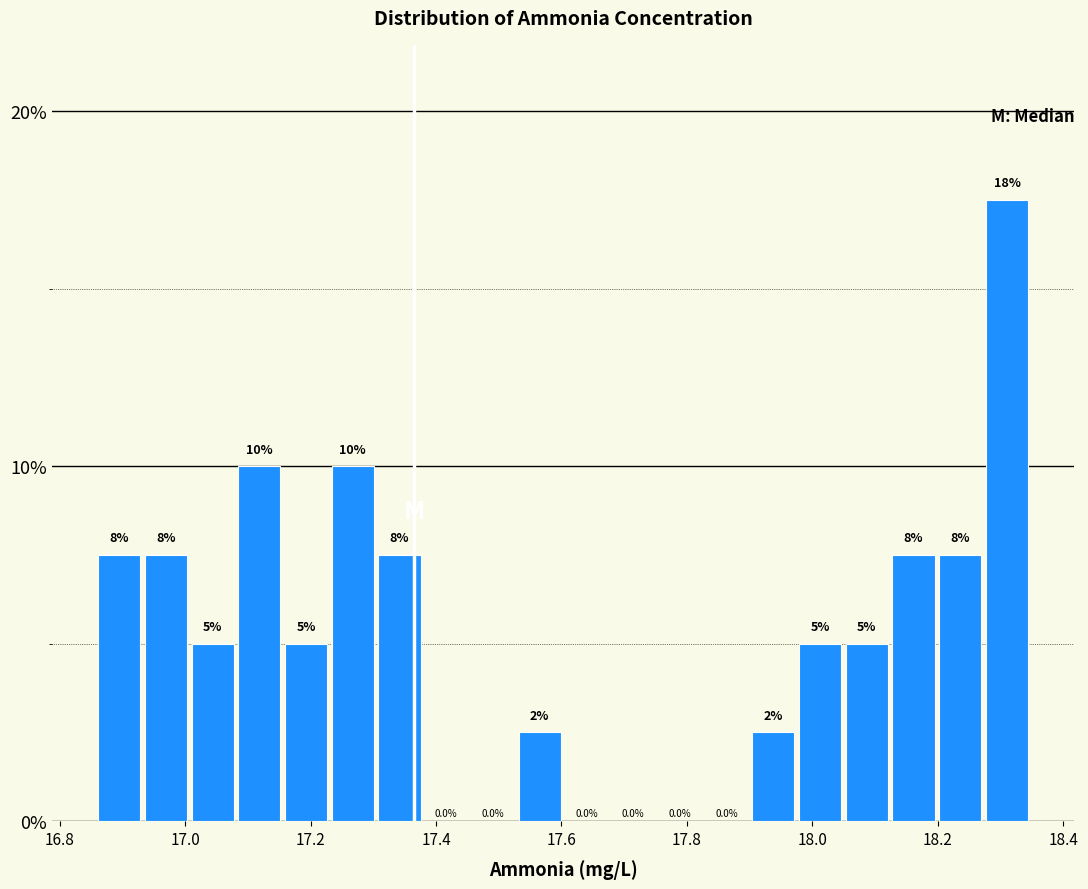

Around what value on the x-axis is the tallest bar? Give the approximate position of its centre, as read against the axis.

18.32